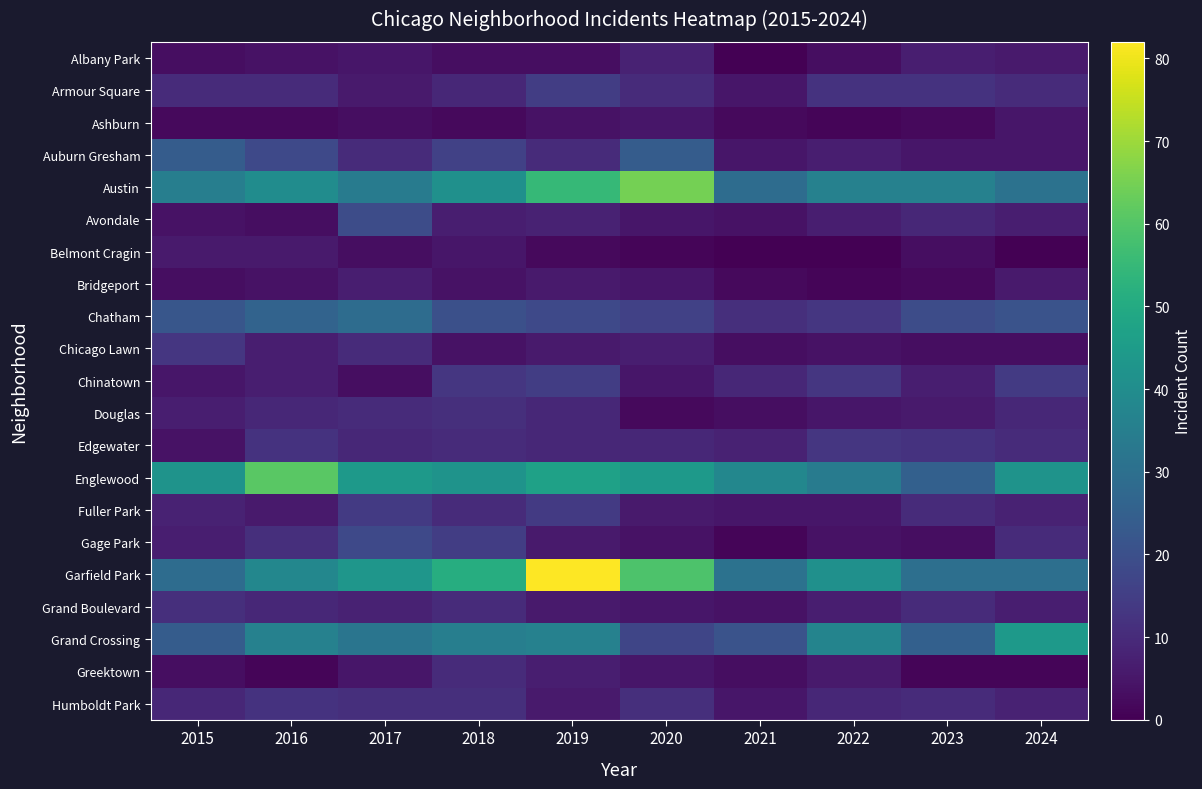

At which category is the sum across all series the highest?

2019